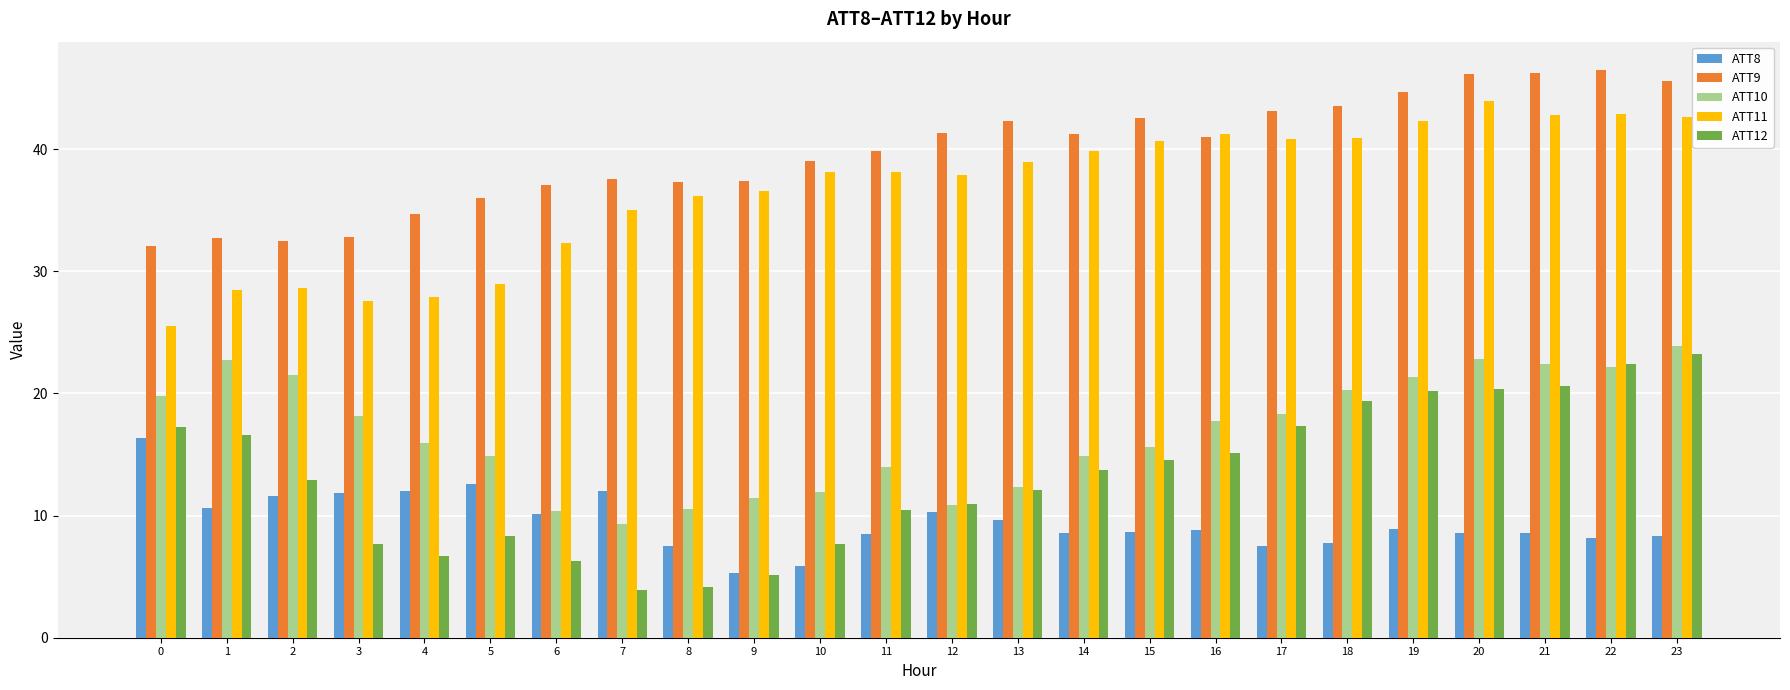

What is the sum of the ATT9 values at 14 and 10?

80.2